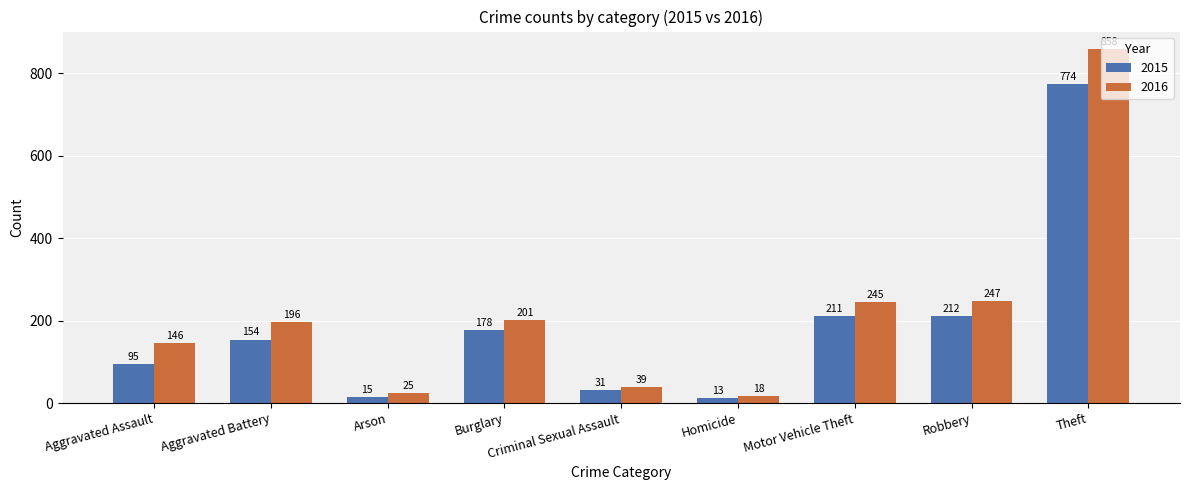

At Motor Vehicle Theft, list the series in order from smallest to largest.

2015, 2016